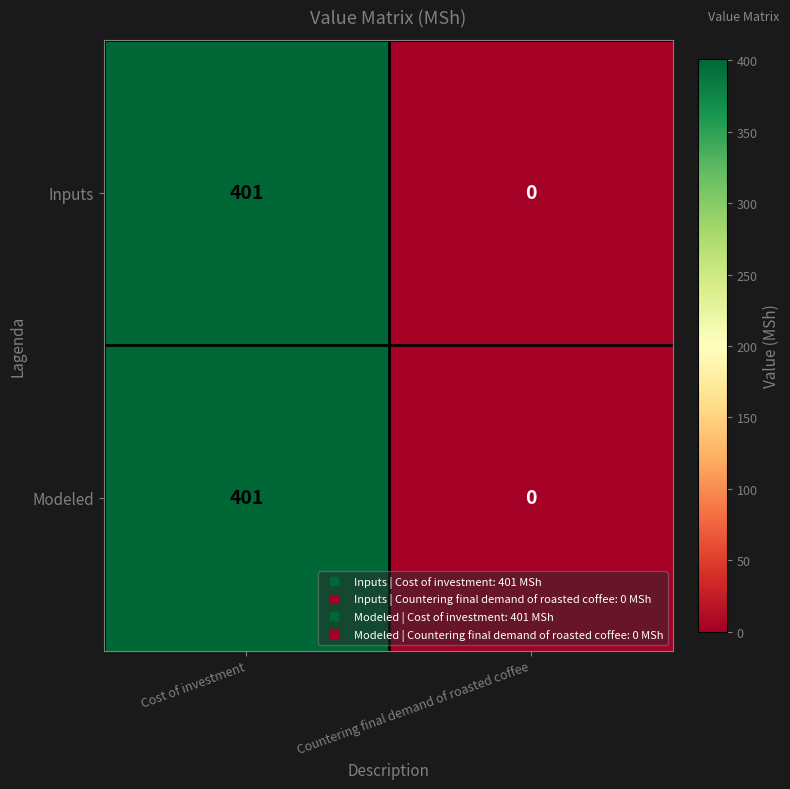

How many values in the Modeled series are below 401?

1